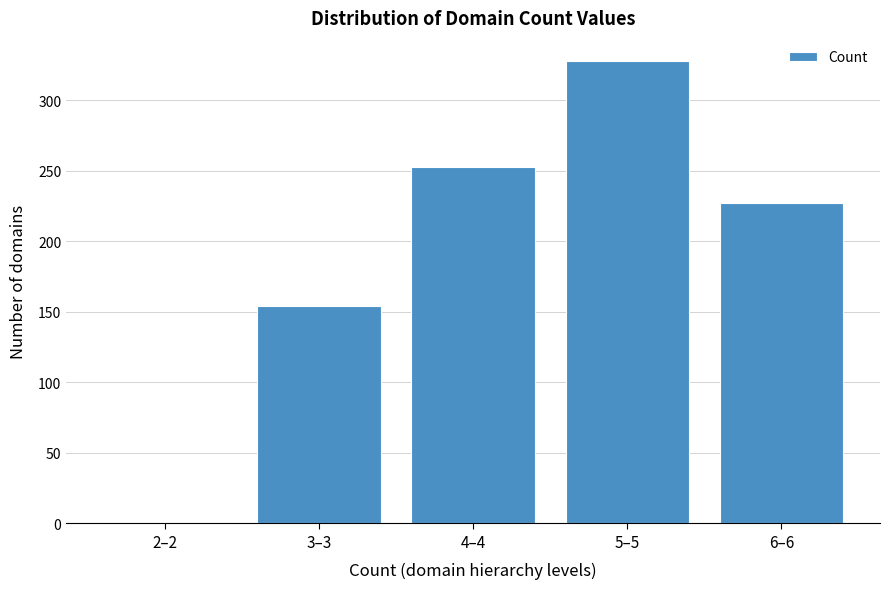

Reading right to left, list all the values displayed in this chart.

6–6=227	5–5=328	4–4=253	3–3=154	2–2=1